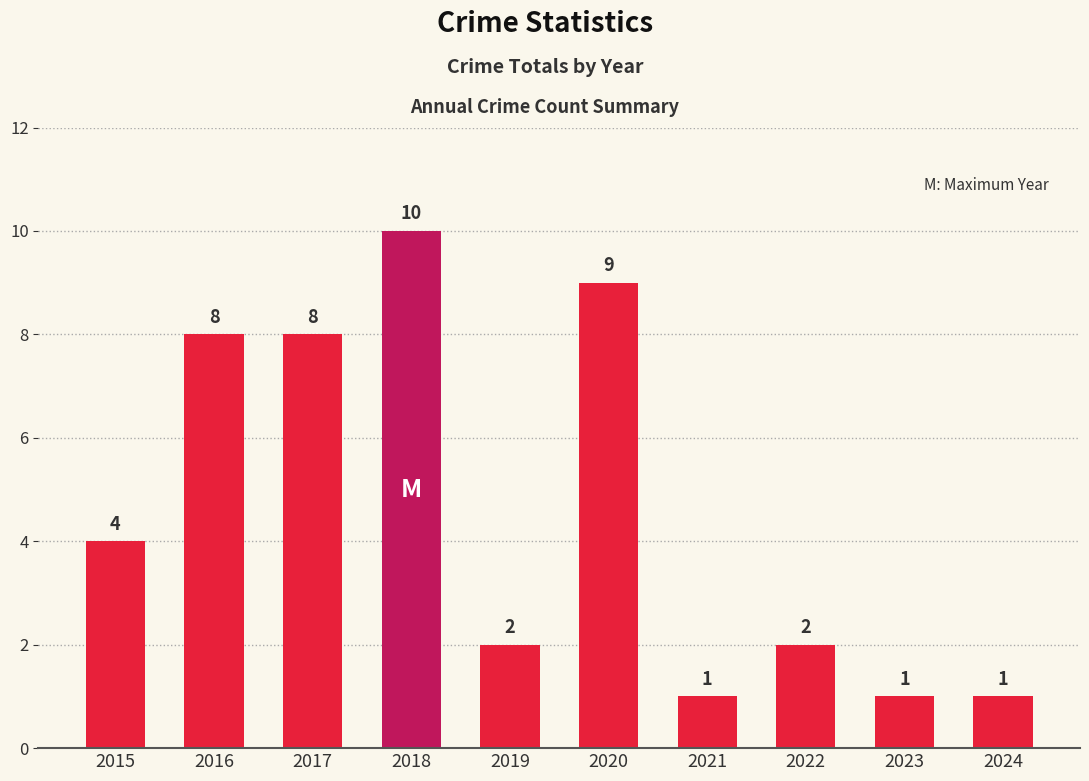

How many values are between 1 and 8?

8